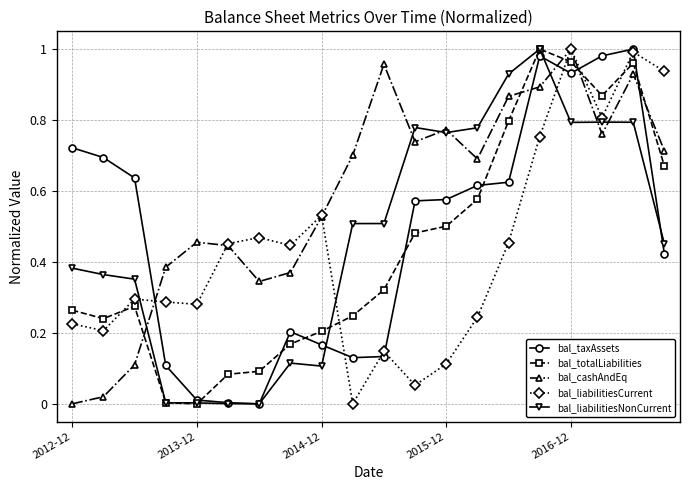

True or false: bal_cashAndEq and bal_totalLiabilities intersect in this chart.

True